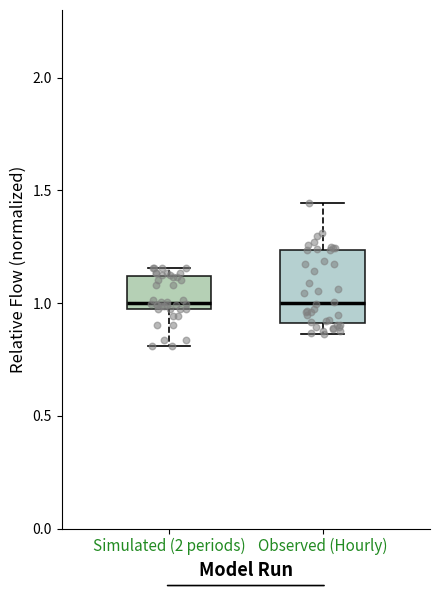

Where is the upper edge of the box for Simulated (2 periods) on the y-axis? The values are not printed on the chart, so give them approximately, as read against the axis.

1.10